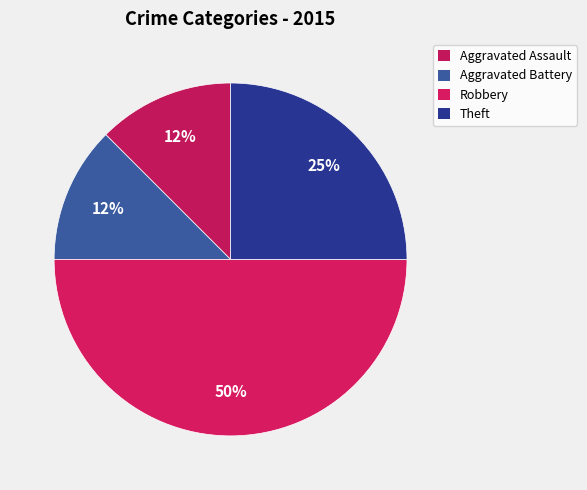

To the nearest percent, what is the average slice percentage?

25%